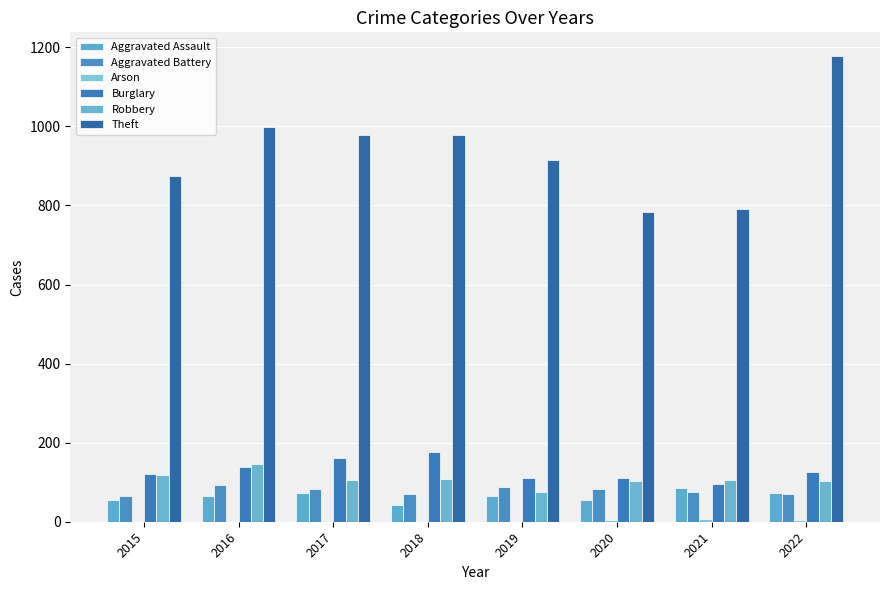

Count the number of categories in the chart.

8